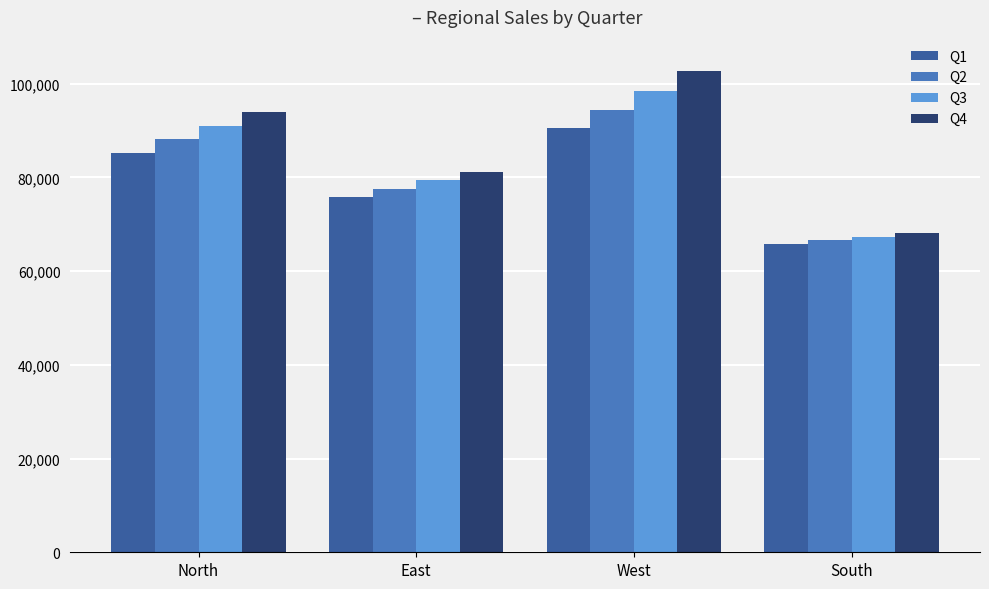

True or false: Q2 has a value of 135894.8 at West.

False